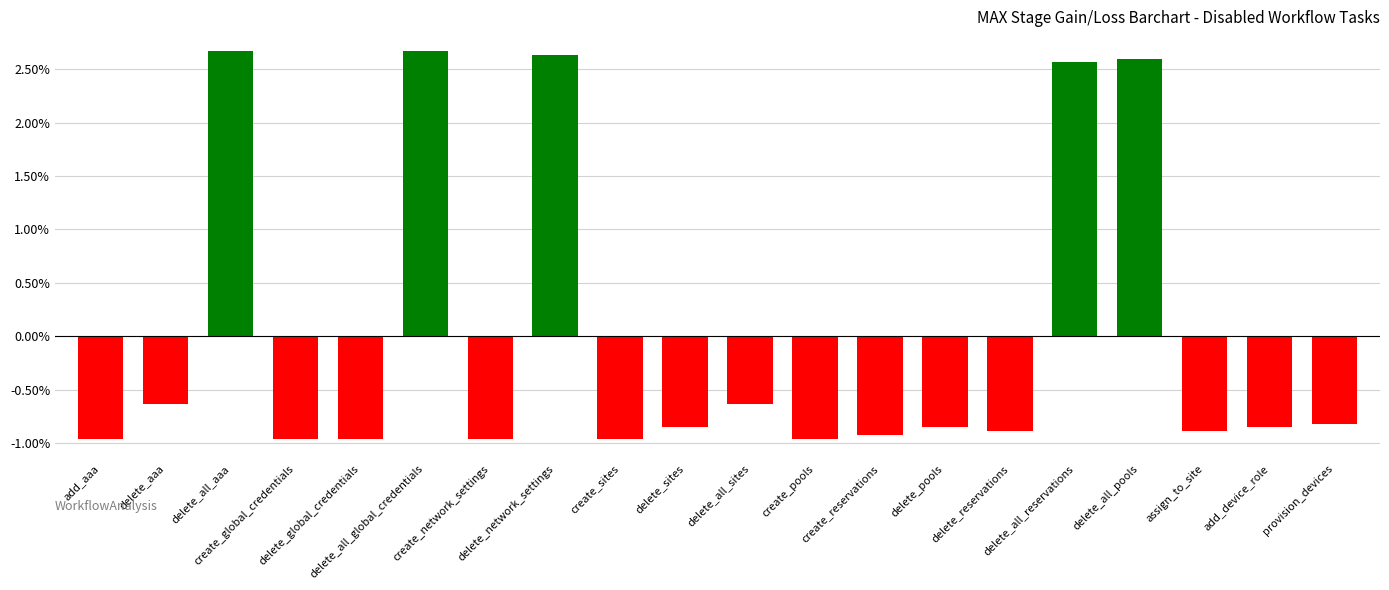

Does the chart contain stacked bars?

No